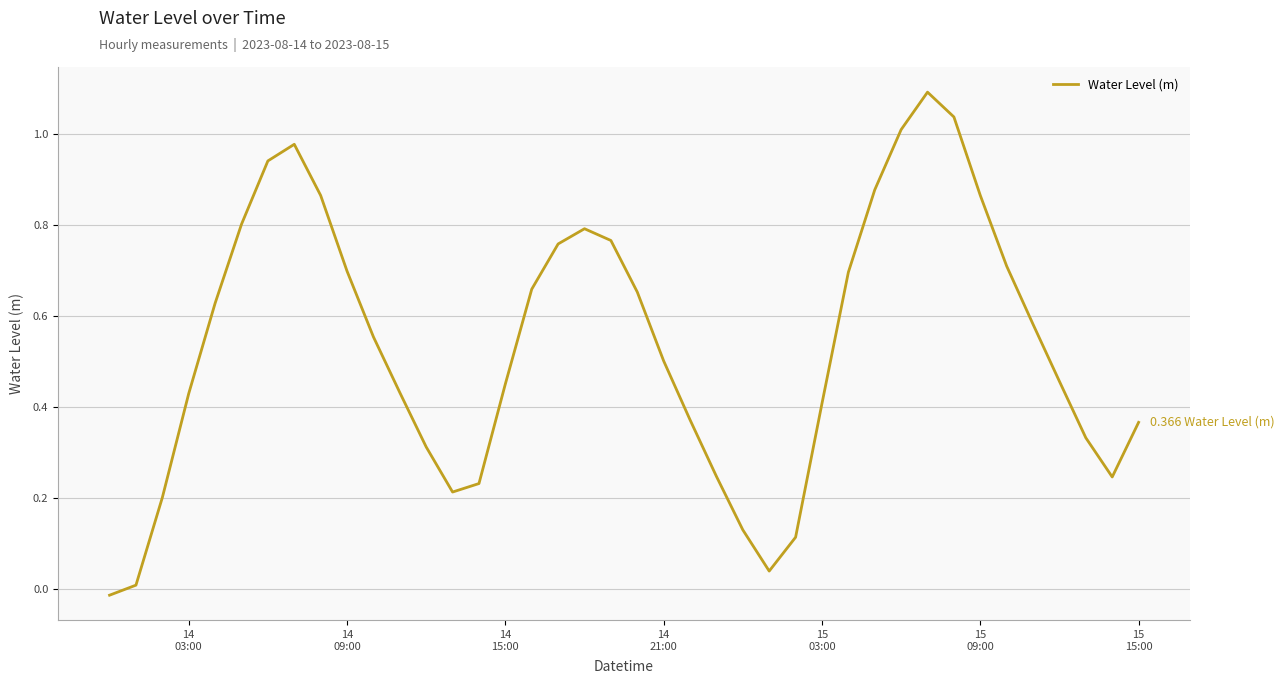

What is the greatest value displayed?

1.1